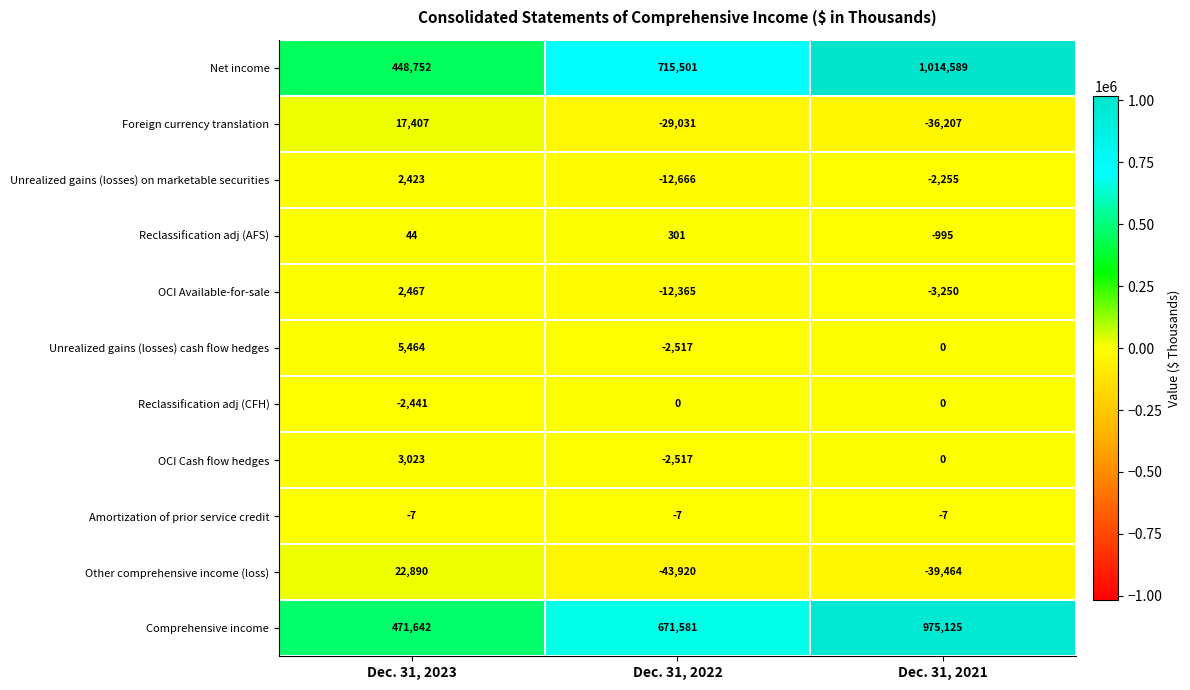

Count the number of categories in the chart.

3